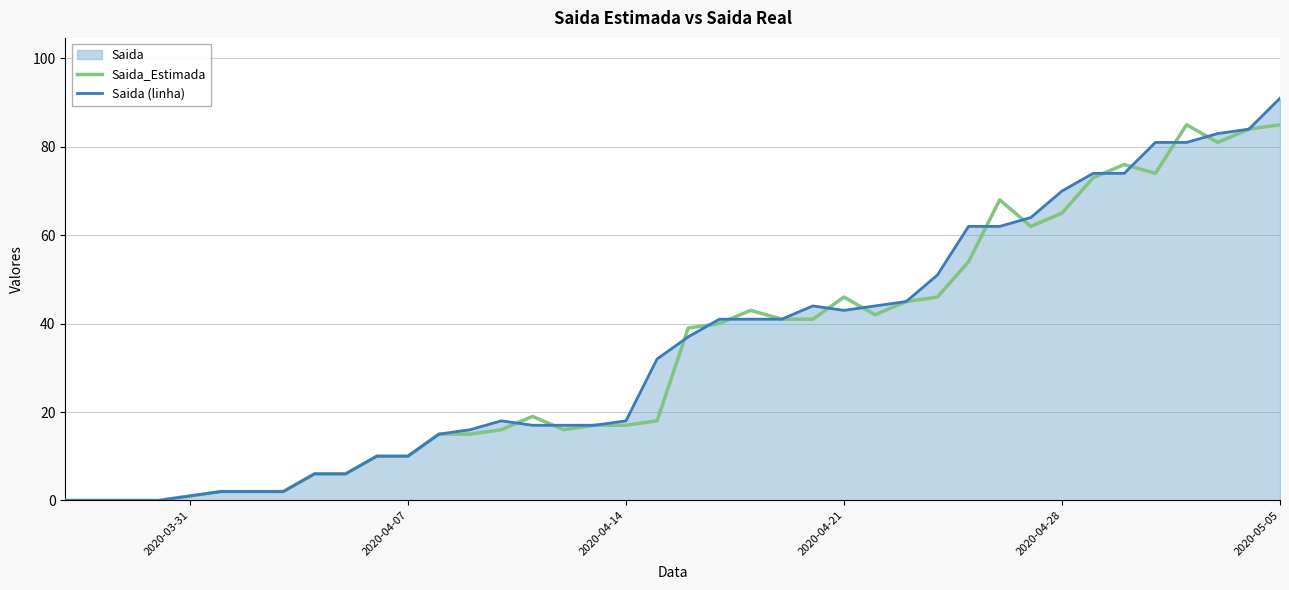

The Saida (linha) series shows 41 at 2020-04-28. True or false?

False